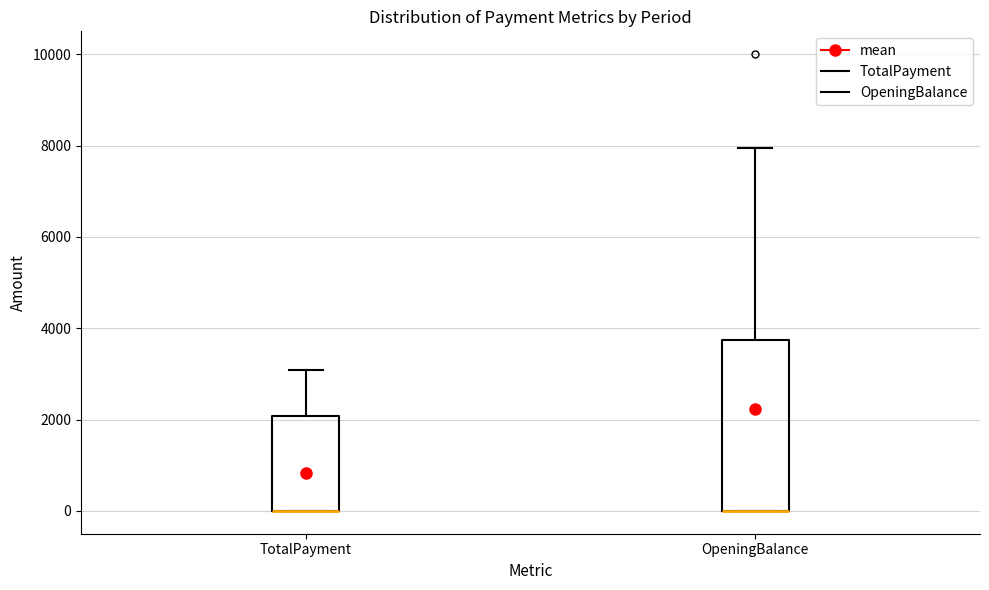

Reading left to right, read every box against the y-axis: the position of its median line, the range the box covers, and the ends of its whiskers. The values are not printed on the chart, so give them approximately, as read against the axis.

TotalPayment: median 0 (drawn on the box's lower edge), box 0 to 2000, whiskers 0 to 3000
OpeningBalance: median 0 (drawn on the box's lower edge), box 0 to 3800, whiskers 0 to 8000